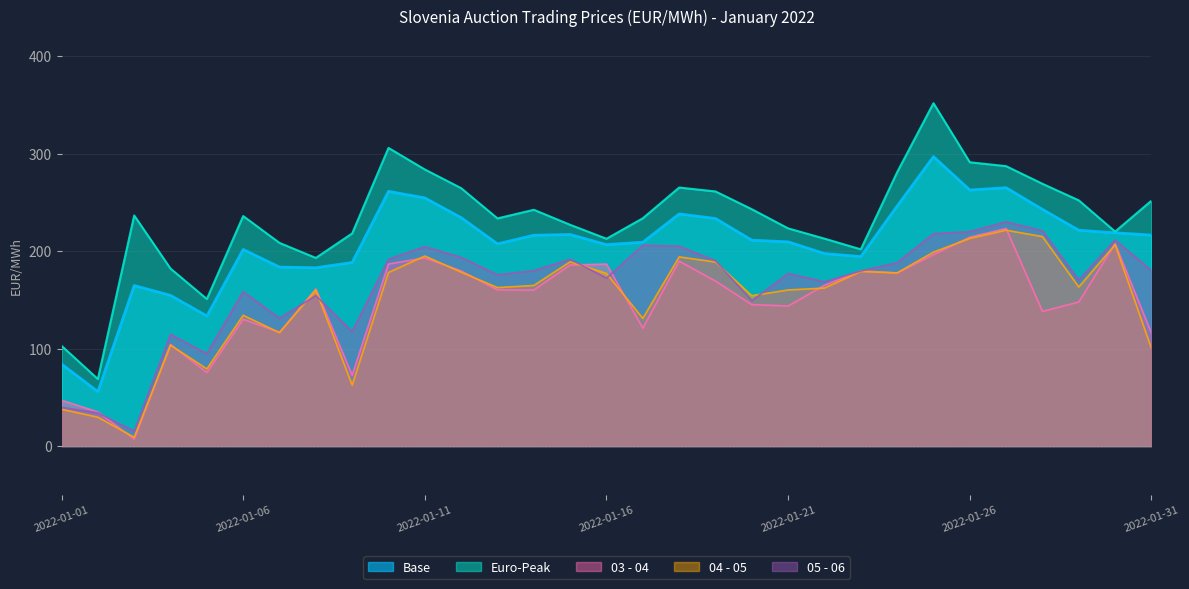

At 2022-01-14, list the series in order from smallest to largest.

03 - 04, 04 - 05, 05 - 06, Base, Euro-Peak